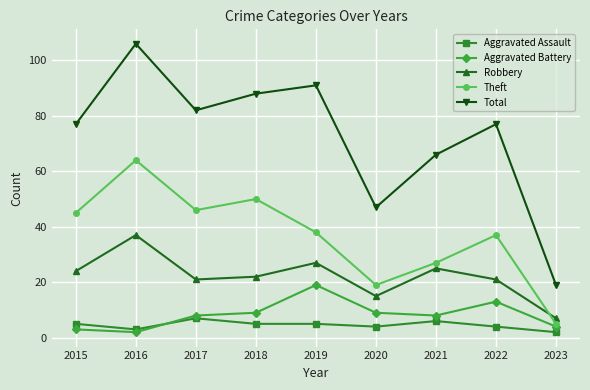

What is the difference between the highest and lowest values at 2017?

75